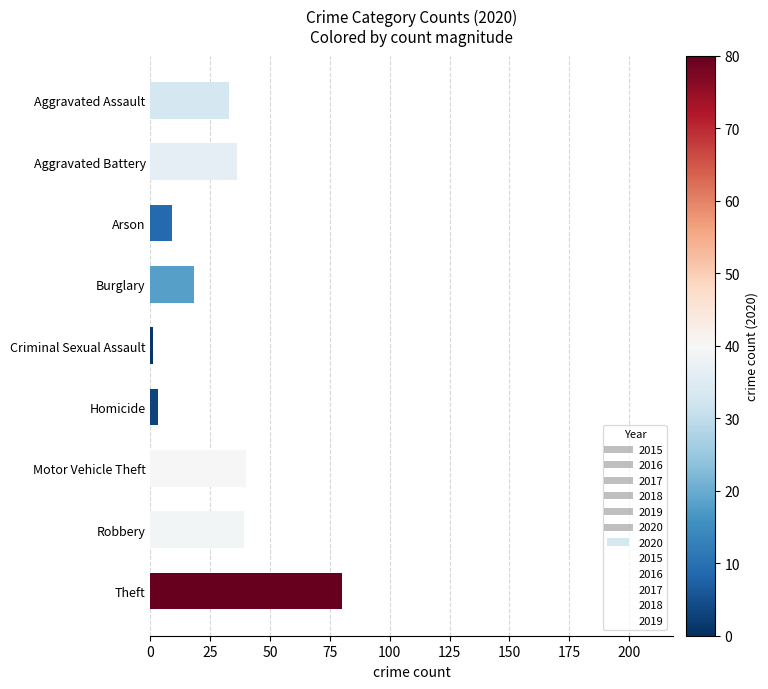

Which has a higher value, Aggravated Battery or Burglary?

Aggravated Battery